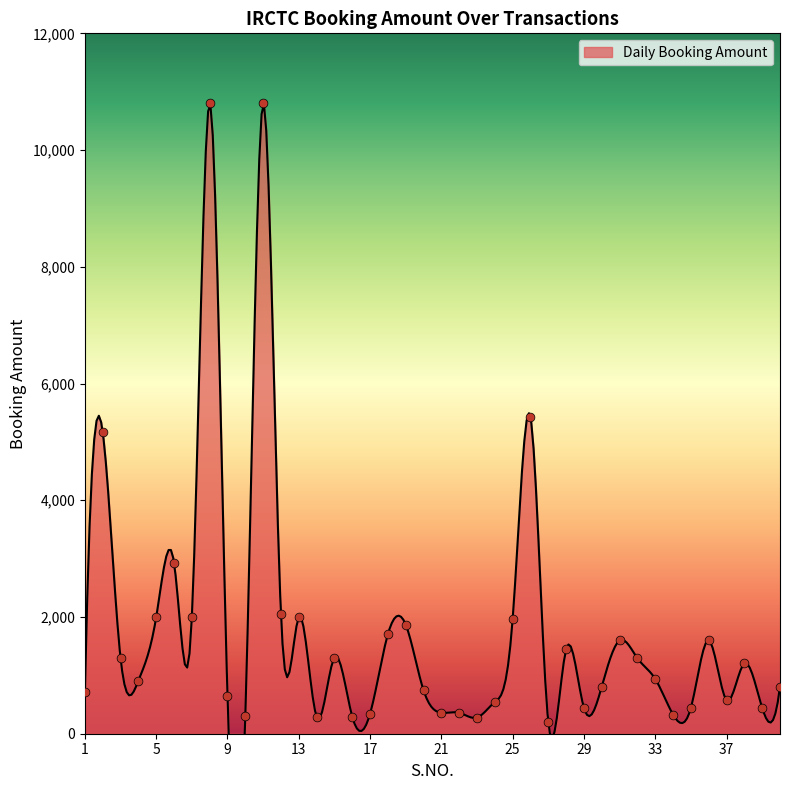

Which has a higher value, 6 or 10?

6